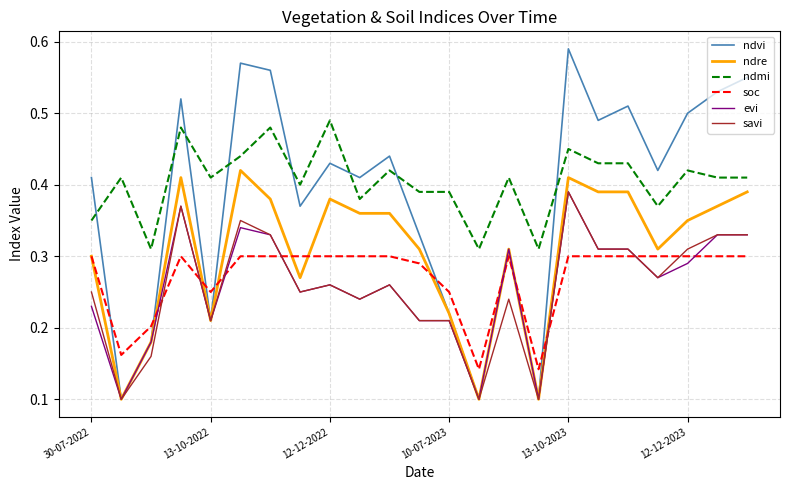

Which series has the widest spread of values?

ndvi